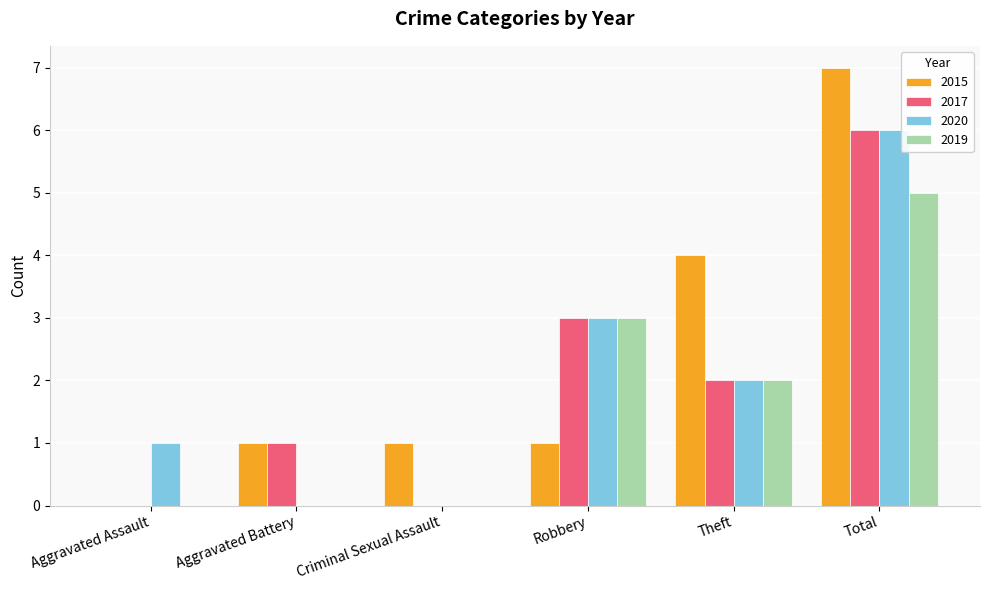

How many data points does each series have?

6